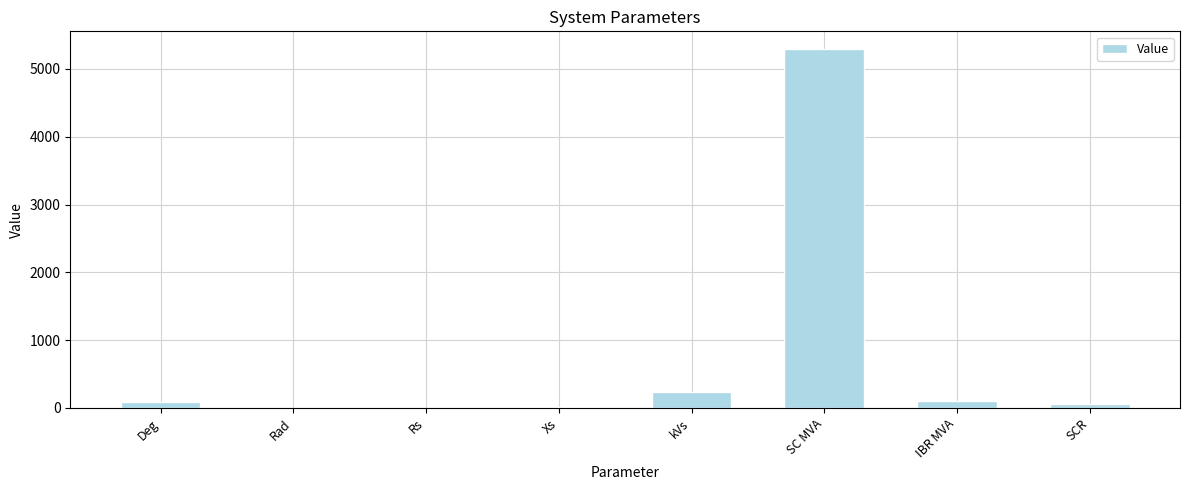

Read the value at kVs.

230.0